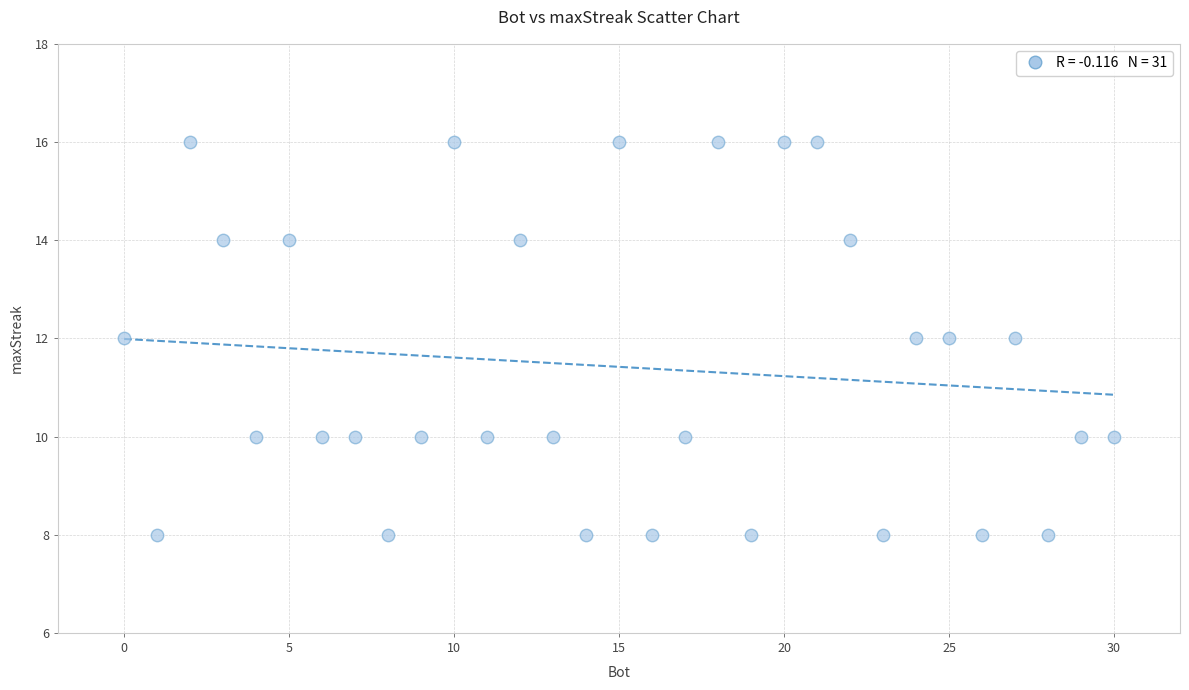

What is the range of X values (max minus min)?

30